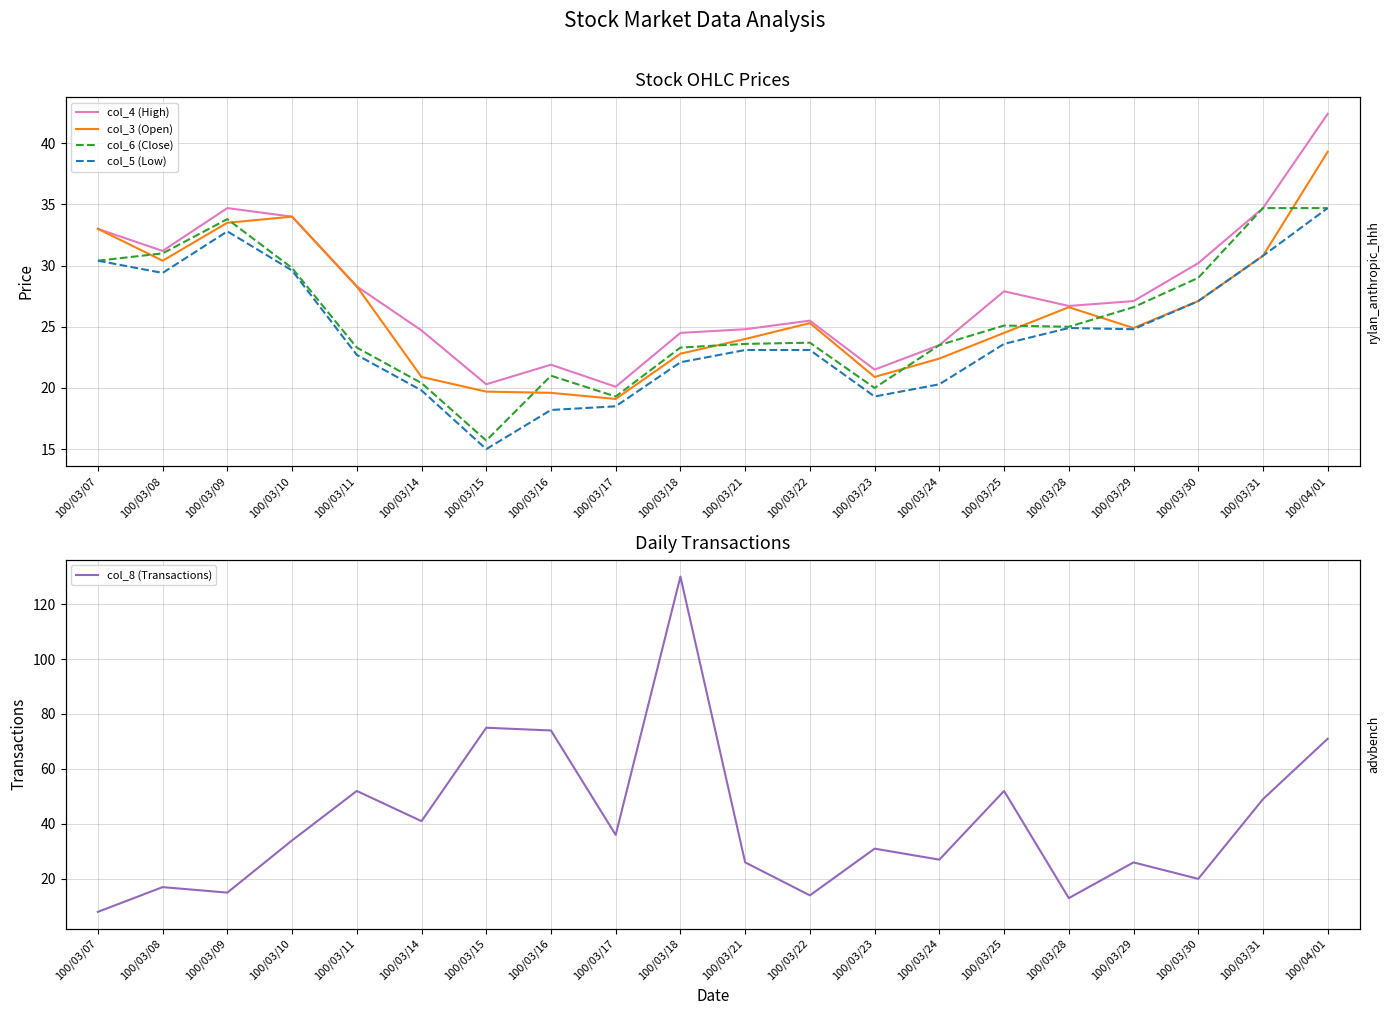

Is the value of col_5 (Low) at 100/03/10 greater than the value of col_4 (High) at 100/03/16?

Yes